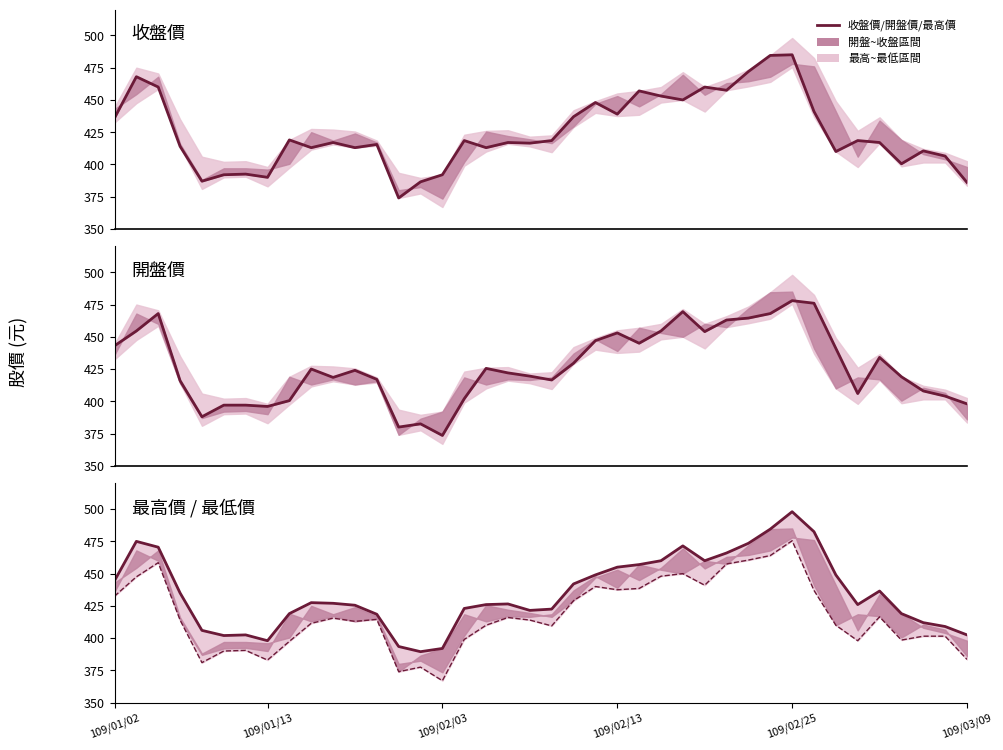

True or false: 最高價 and 最低價 cross at least once.

False